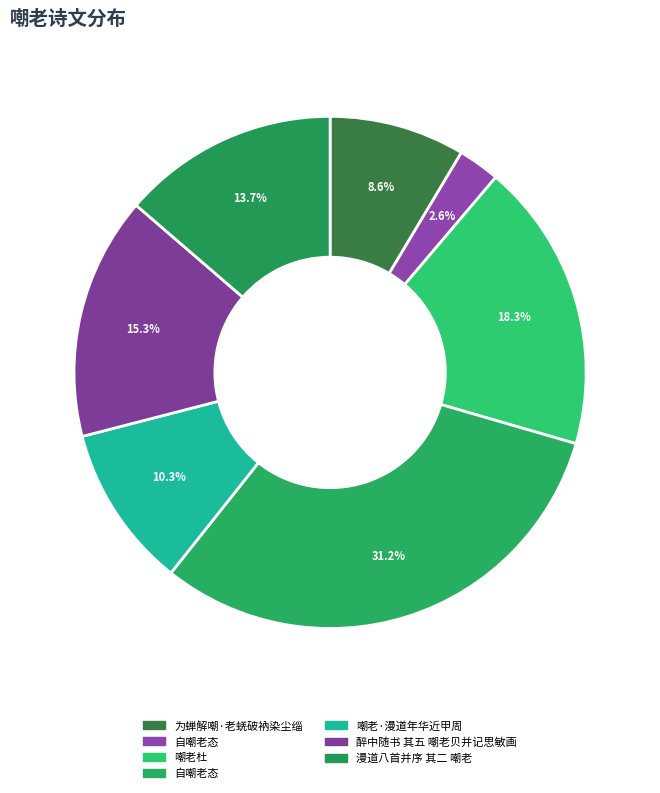

Rank the categories by value from lowest to highest.

自嘲老态, 为蝉解嘲·老蜣破衲染尘缁, 嘲老·漫道年华近甲周, 漫道八首并序 其二 嘲老, 醉中随书 其五 嘲老贝并记思敏画, 嘲老杜, 自嘲老态